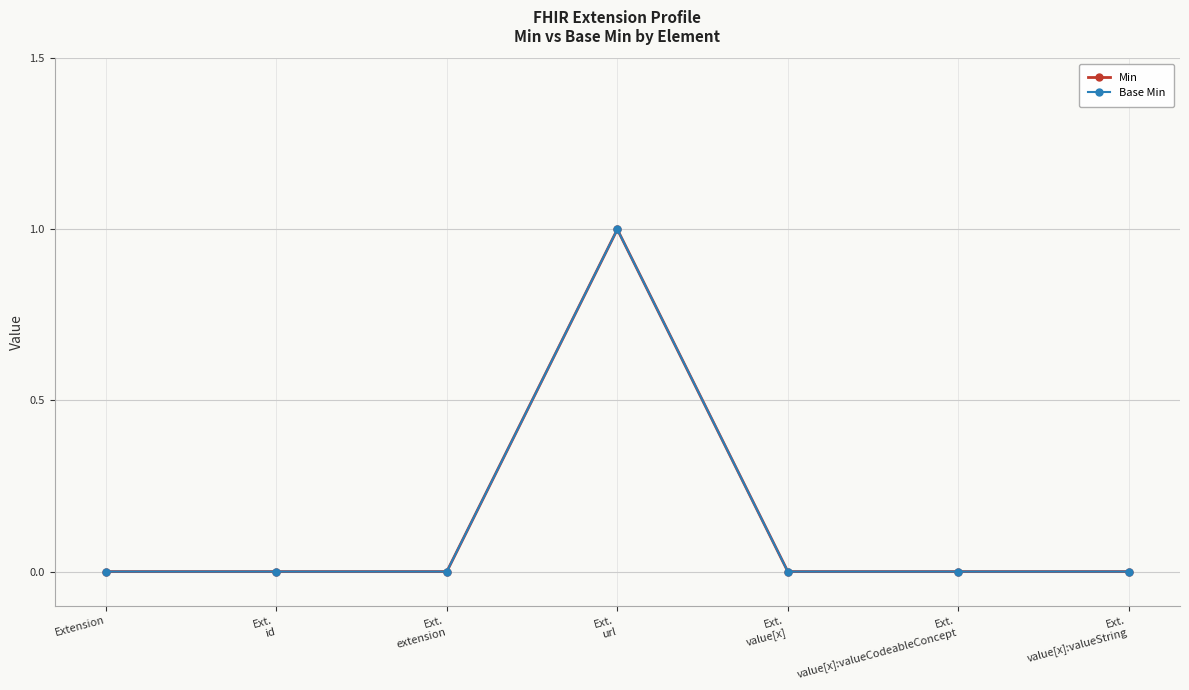

The Base Min series shows 0 at Ext.
value[x]:valueString. True or false?

True